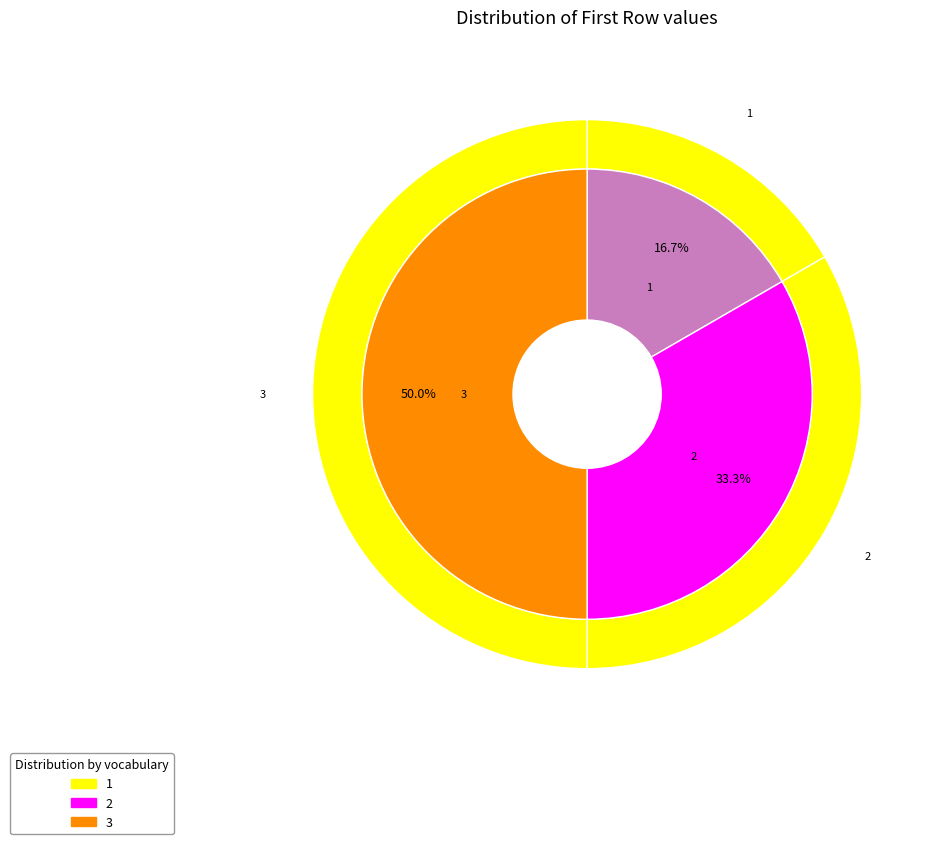

How many slices are in this pie chart?

3